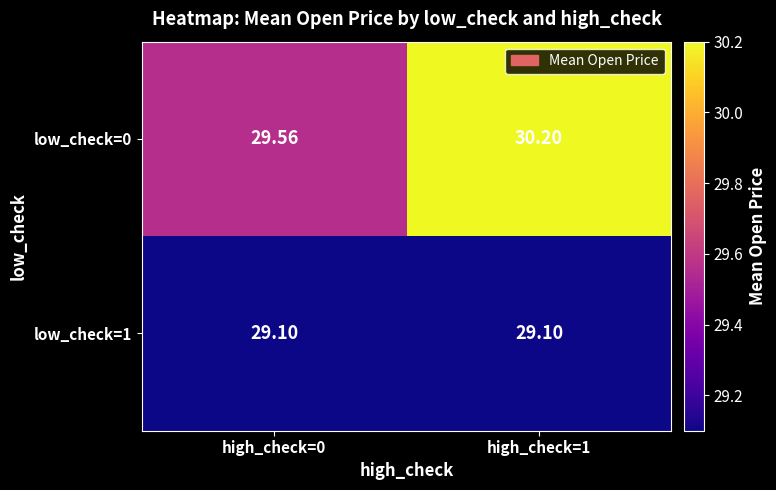

Is the value of low_check=0 at high_check=1 greater than the value of low_check=1 at high_check=0?

Yes